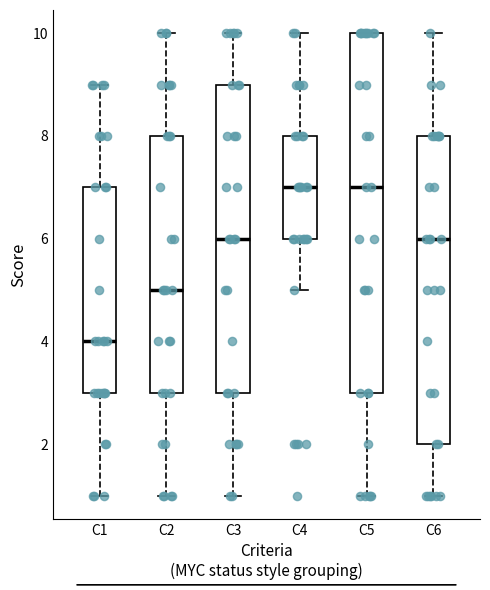

Where does the upper whisker of the box for C6 end on the y-axis? The values are not printed on the chart, so give them approximately, as read against the axis.

10